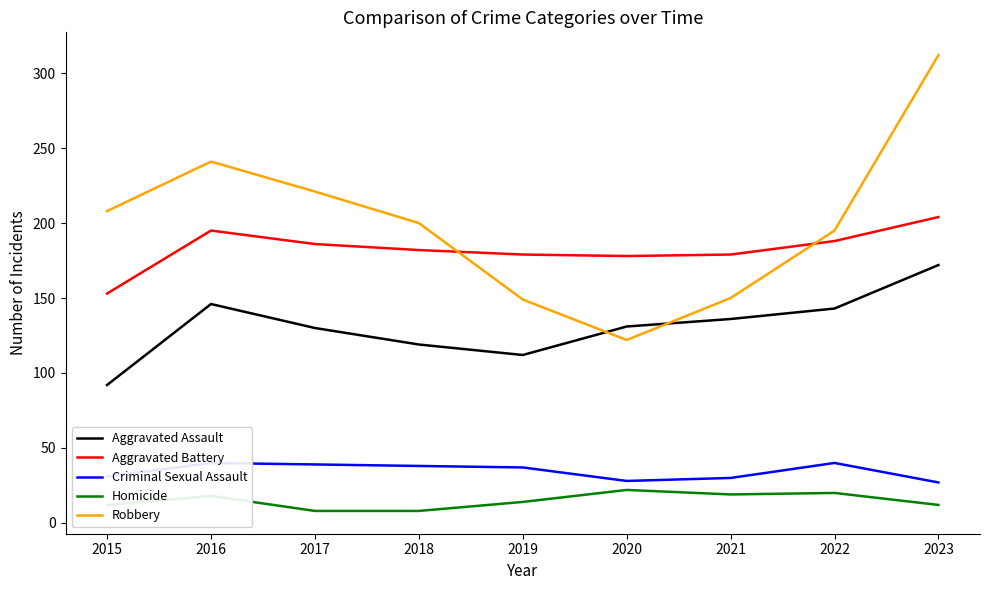

What is the value of the Aggravated Battery point at the 5th from the left?

179